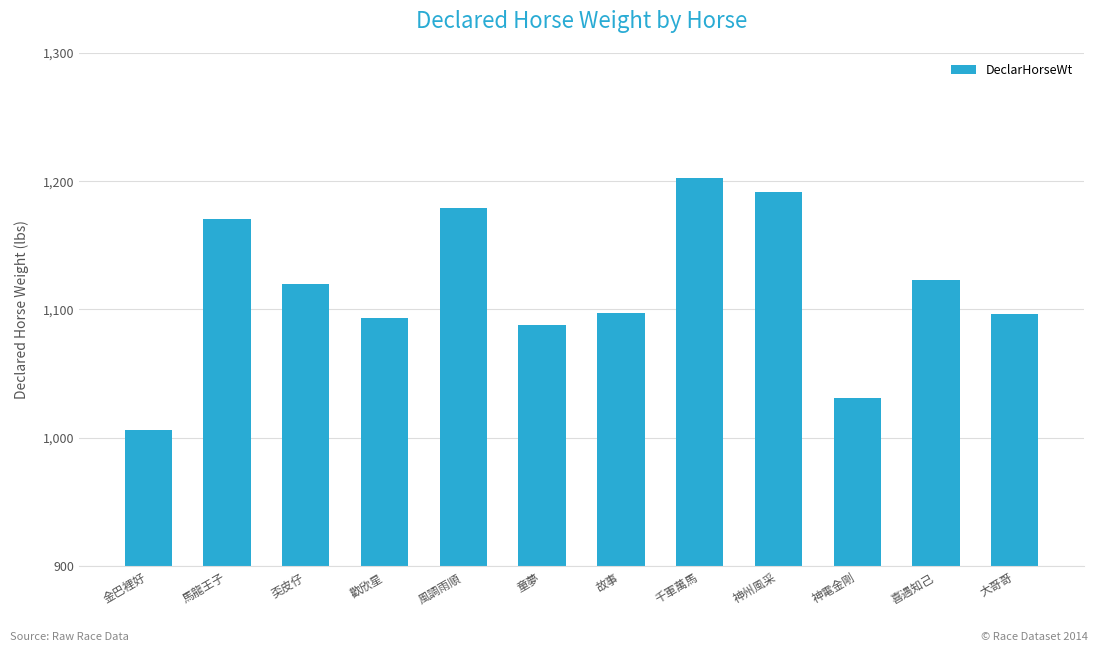

What is the label of the 9th bar from the right?

歡欣星